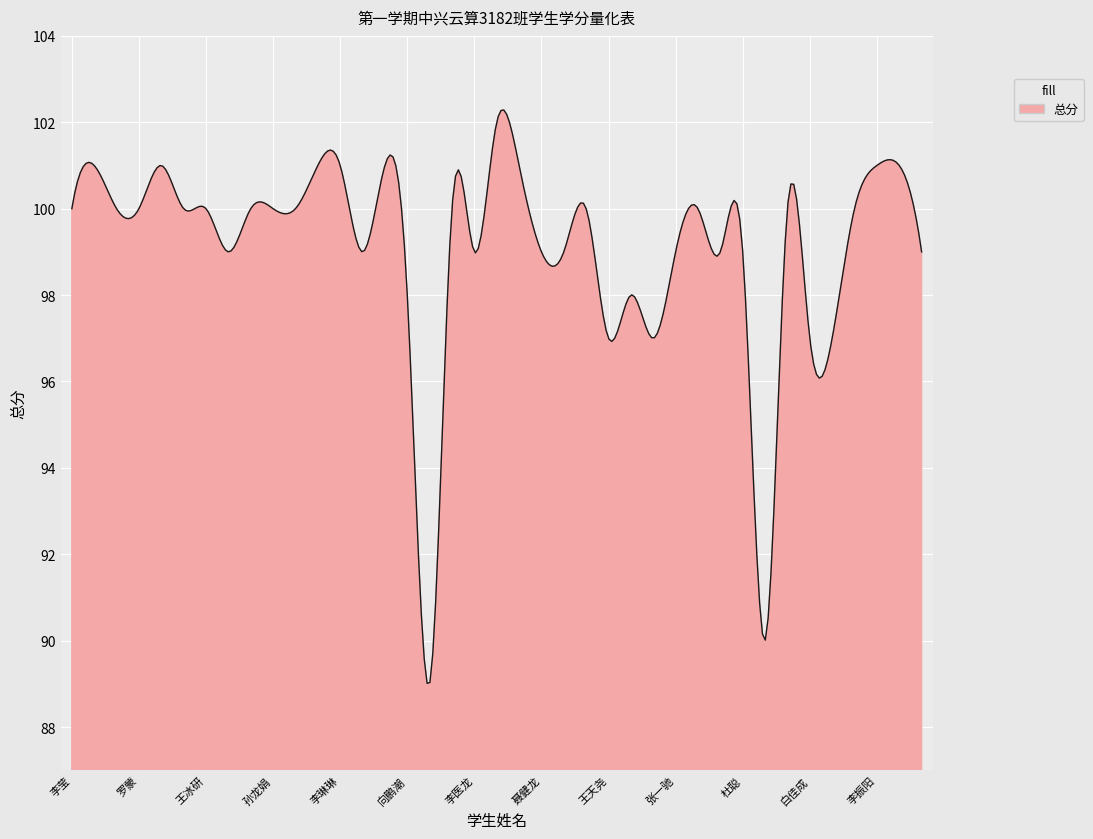

What is the smallest value displayed?

89.0